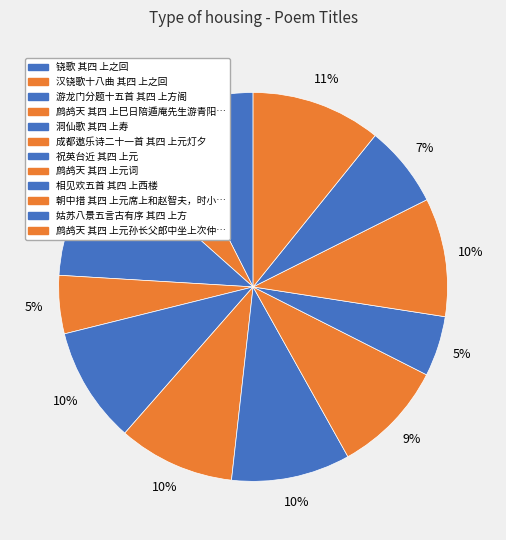

Count the number of slices in the pie.

12